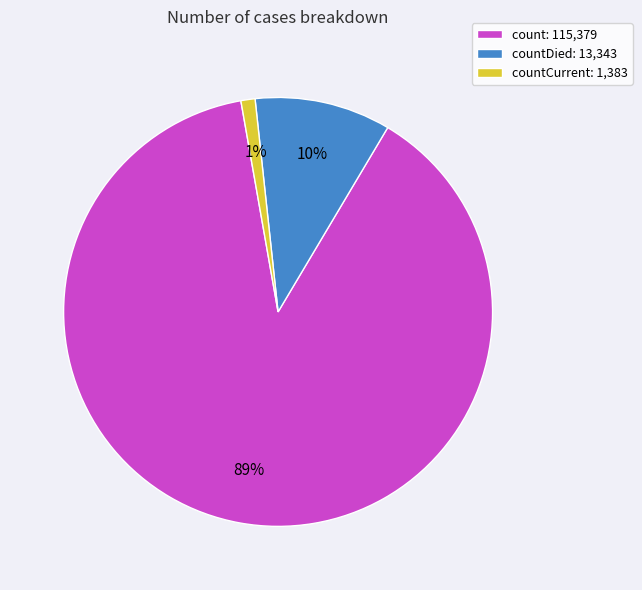

Between count: 115,379 and countDied: 13,343, which is larger?

count: 115,379